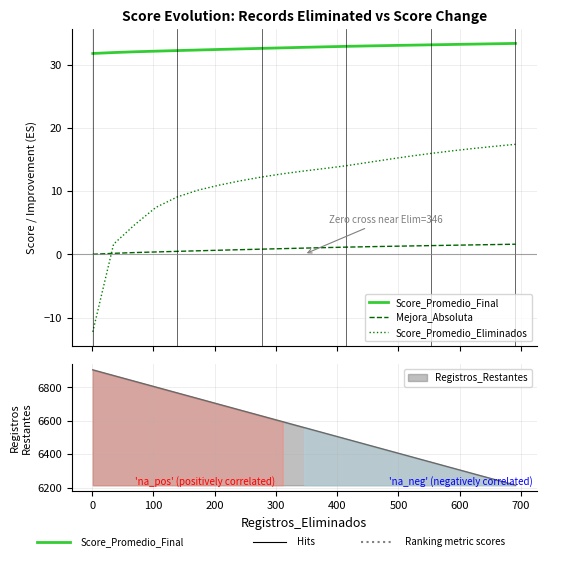

True or false: Mejora_Absoluta and Score_Promedio_Final intersect in this chart.

False